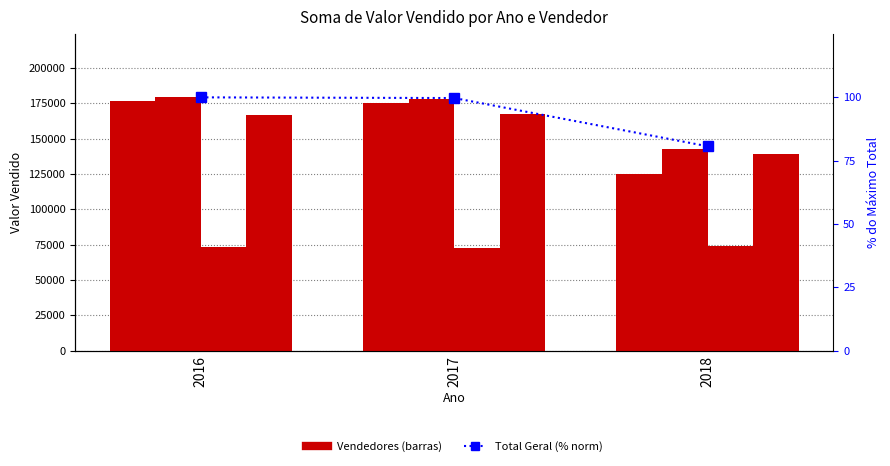

At which label is Barry Allen closest to 160856?

2017